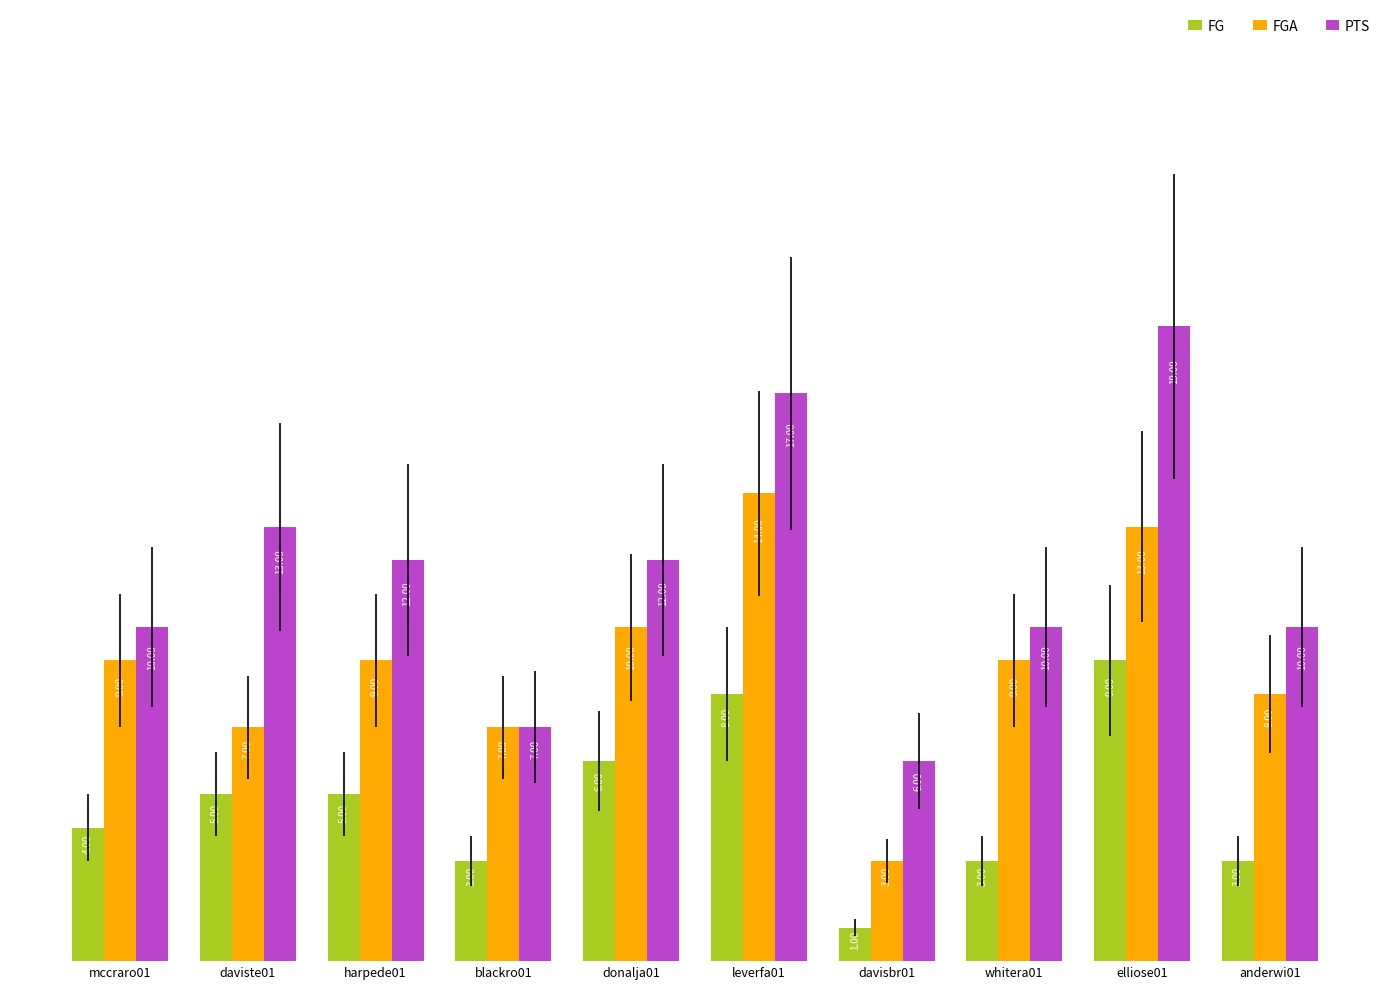

What is the spread (max minus min) of values at leverfa01?

9